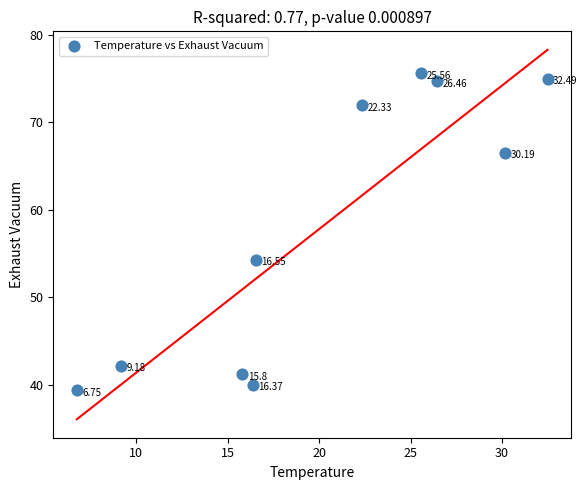

What is the average Y value?

58.1